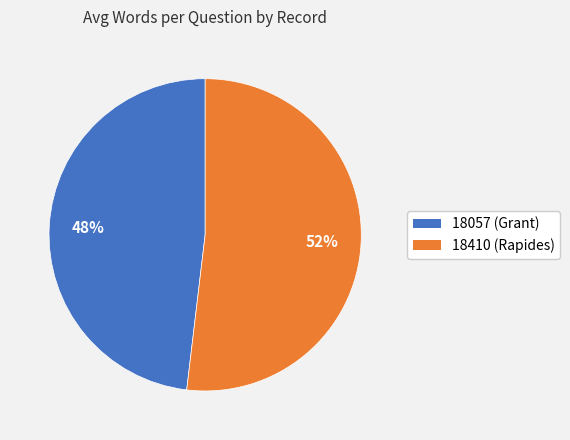

Approximately how many times larger is the value at 18410 compared to 18057?

1.1